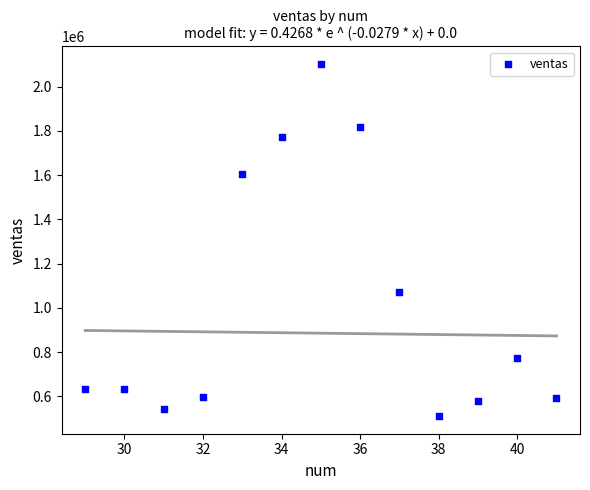

What is the range of Y values (max minus min)?

1592858